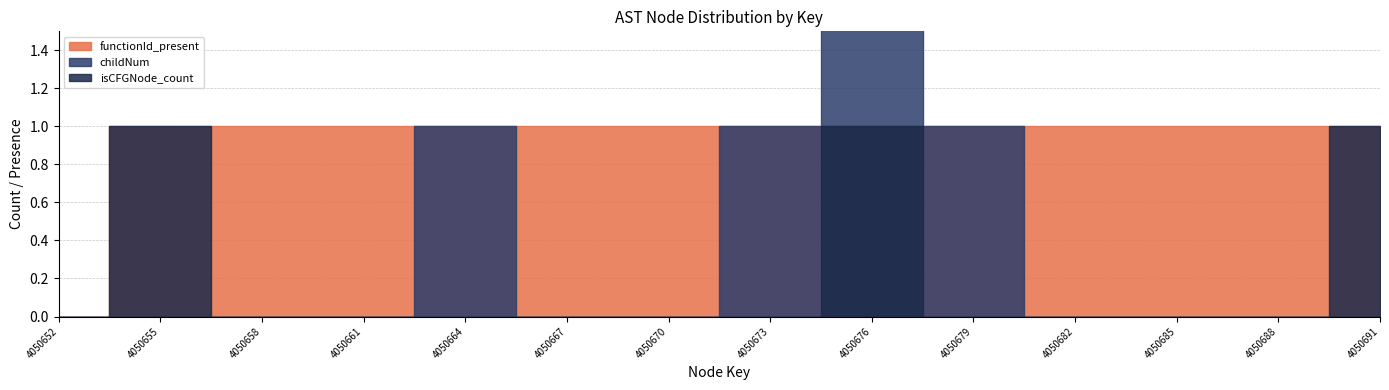

Does the chart display data point markers on the line(s)?

No